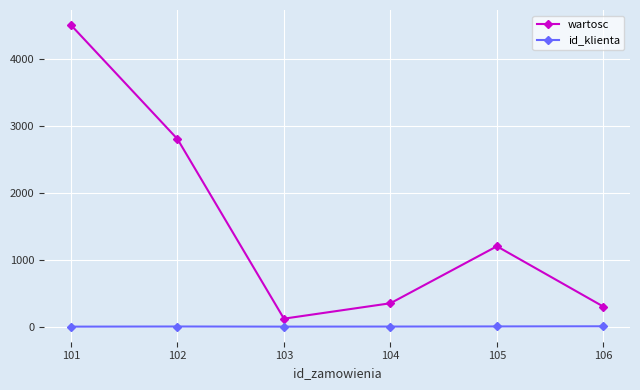

What is the minimum value shown in the chart?

1